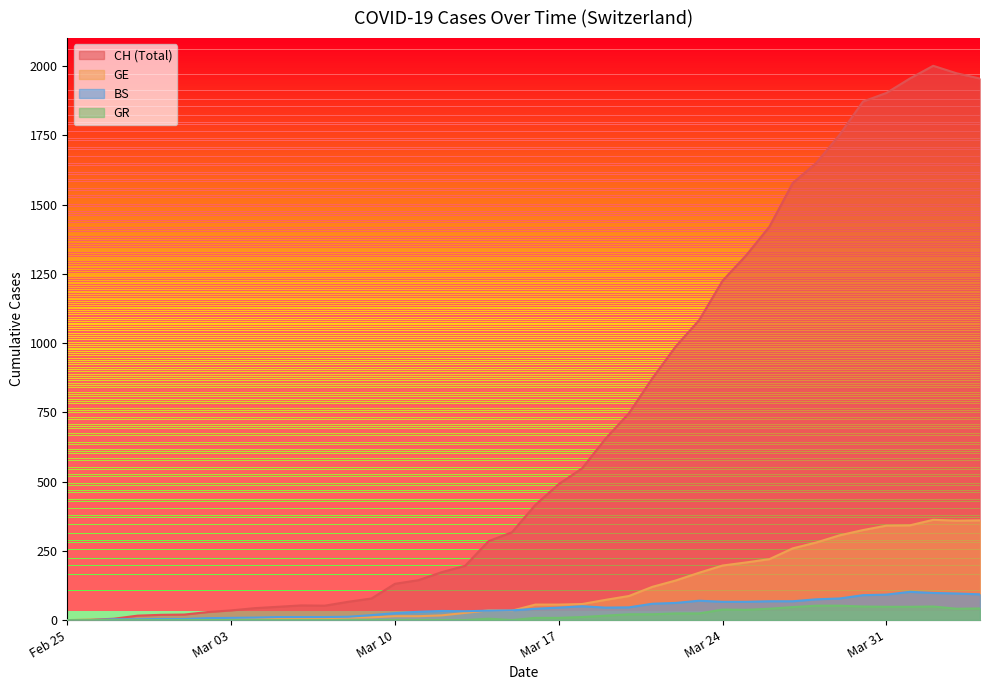

What is the difference between the maximum and second lowest values in the CH series?

2000